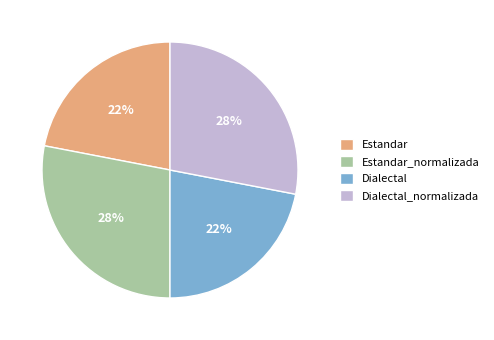

Between Estandar_normalizada and Estandar, which is larger?

Estandar_normalizada